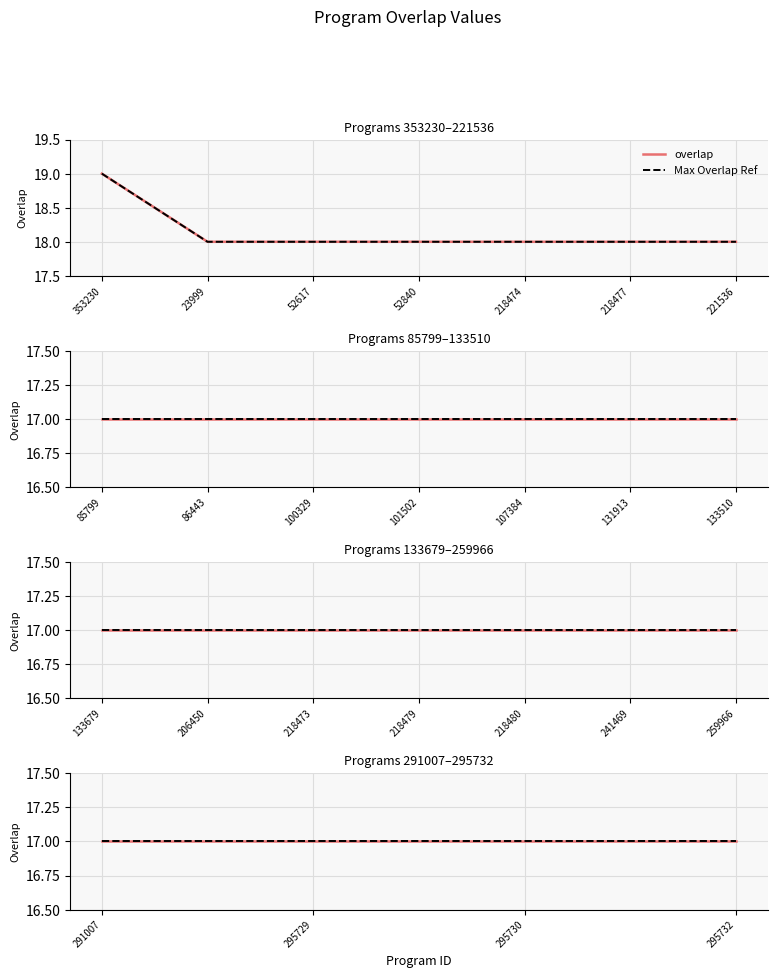

What position from the left is 100329?

10